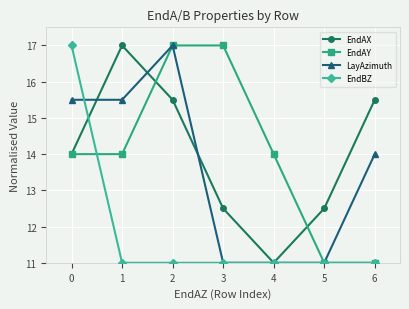

True or false: LayAzimuth has a value of 15.5 at 0.

True